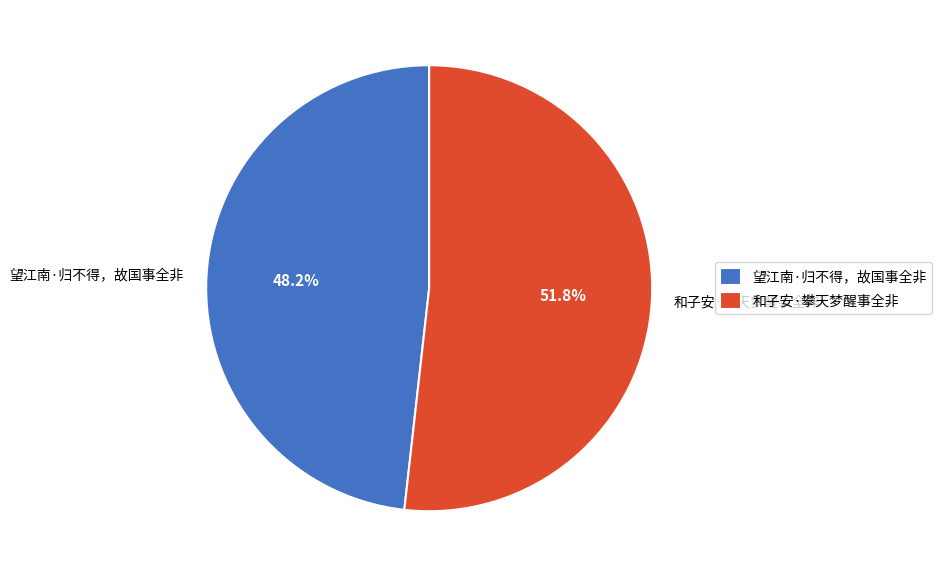

How many slices are in this pie chart?

2